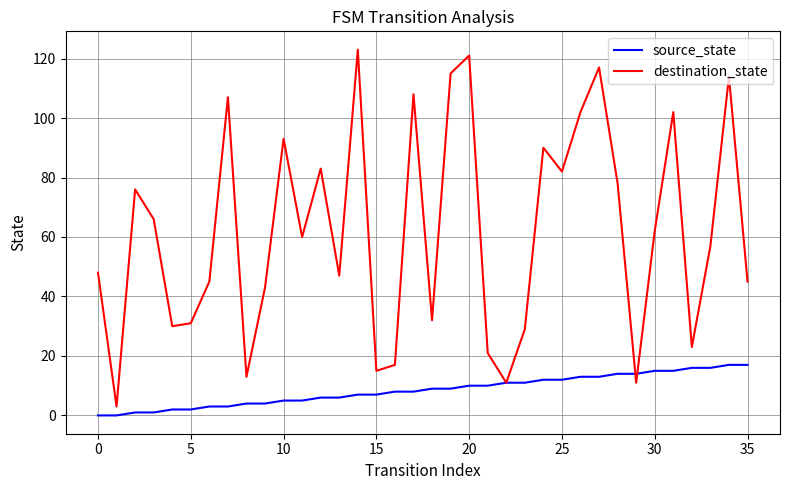

What is the greatest value displayed?

123